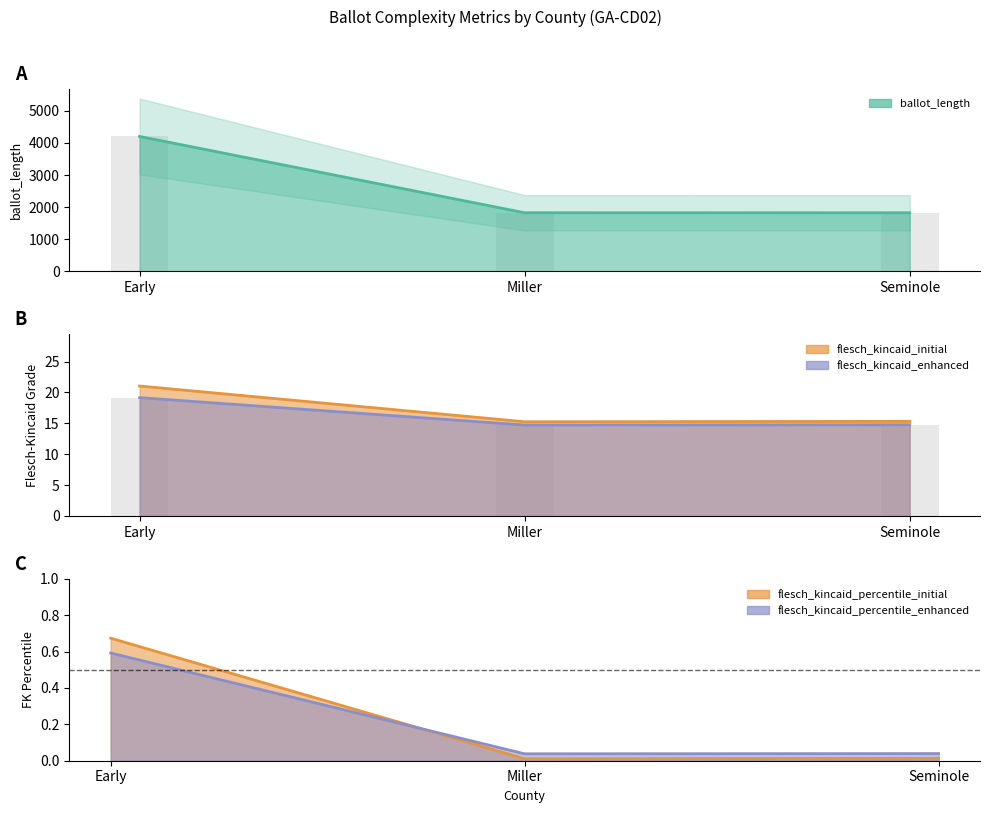

What position from the right is Seminole?

1